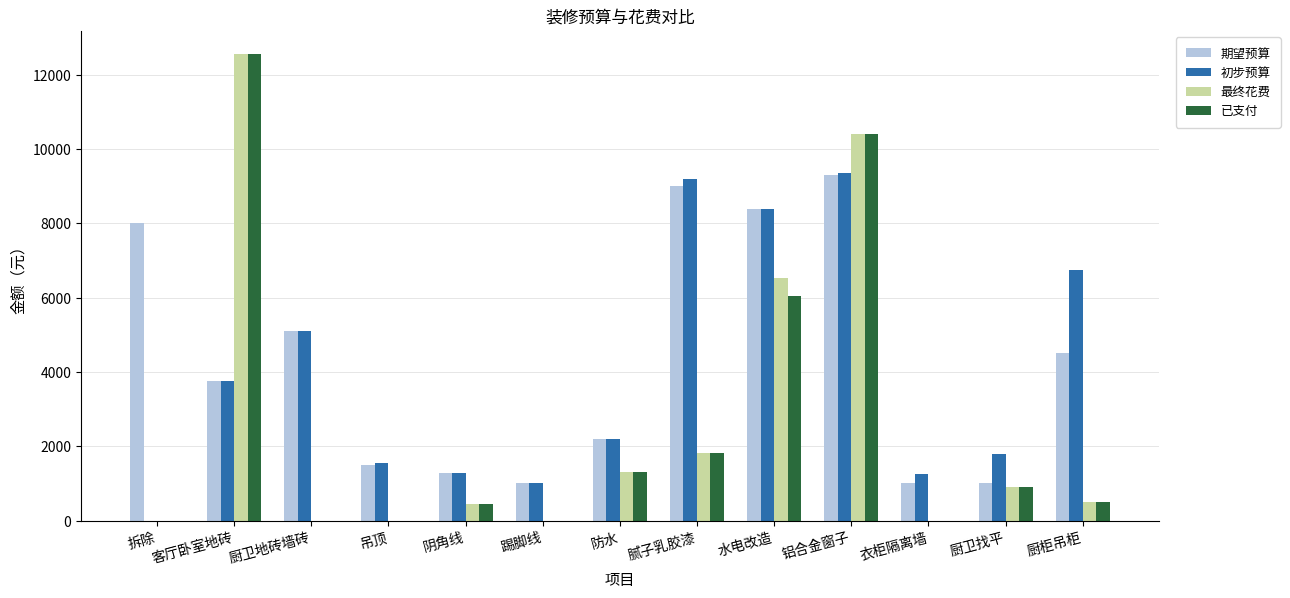

What is the total value across all series at 厨卫地砖墙砖?

10200